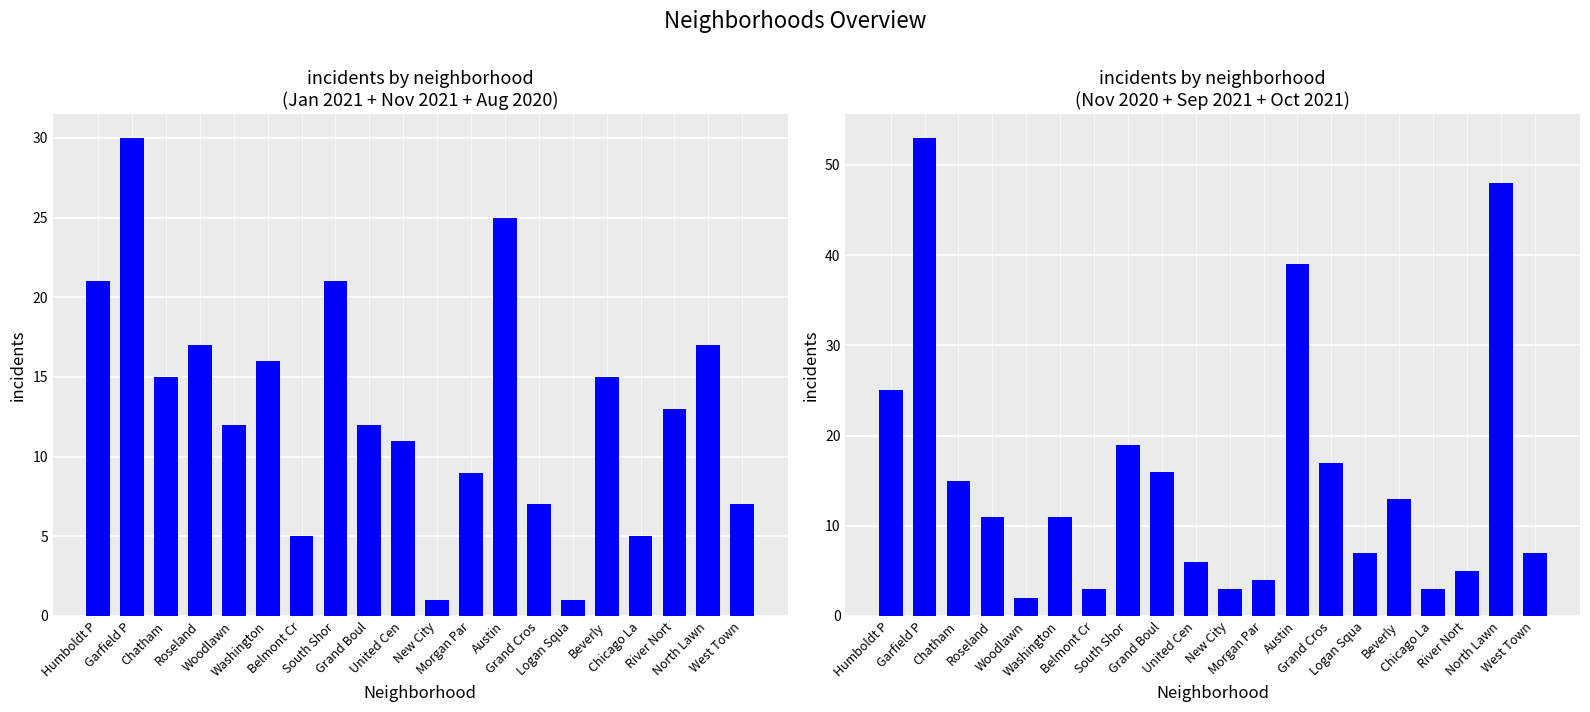

Rank the categories by Jan+Nov 2021+Aug 2020 value from lowest to highest.

New City, Logan Squa, Belmont Cr, Chicago La, Grand Cros, West Town, Morgan Par, United Cen, Woodlawn, Grand Boul, River Nort, Chatham, Beverly, Washington, Roseland, North Lawn, Humboldt P, South Shor, Austin, Garfield P